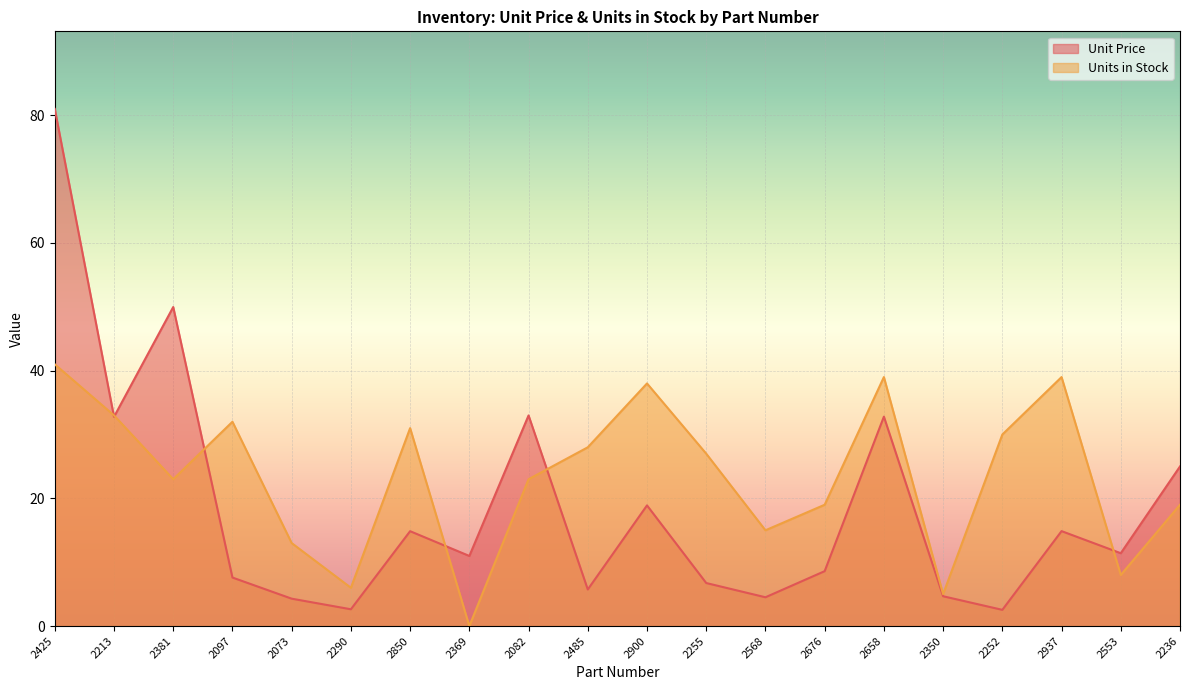

How many times do Units in Stock and Unit Price cross each other?

6